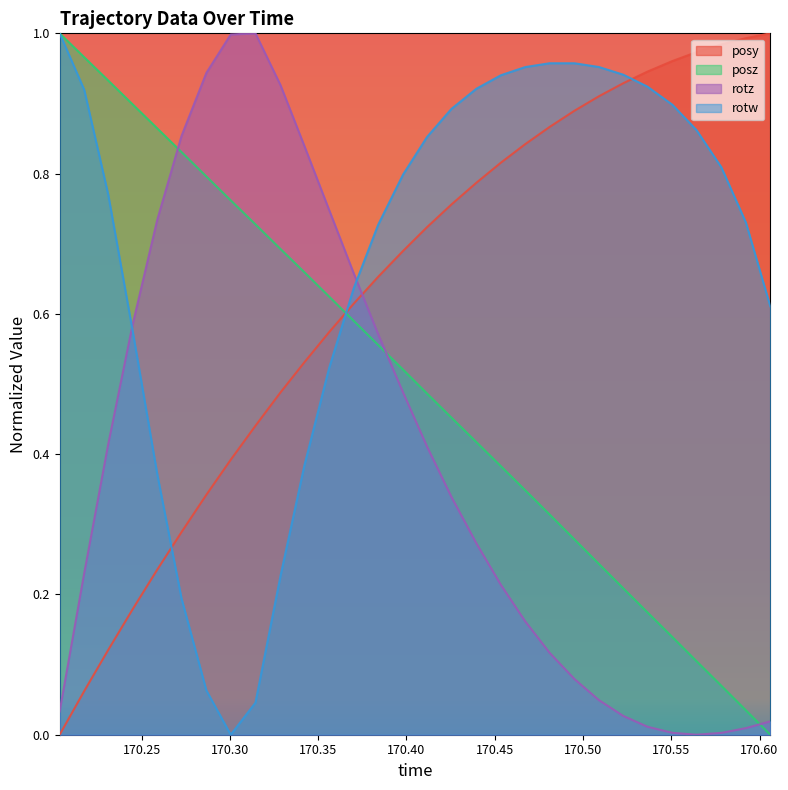

Which category has the highest value in the rotz series?

170.3145